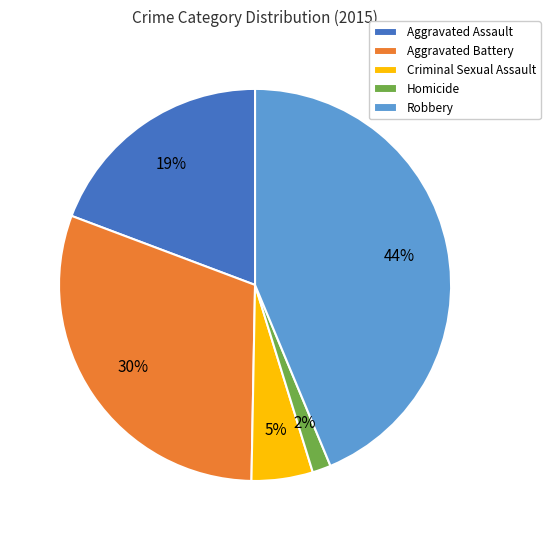

Which slice is the largest?

Robbery